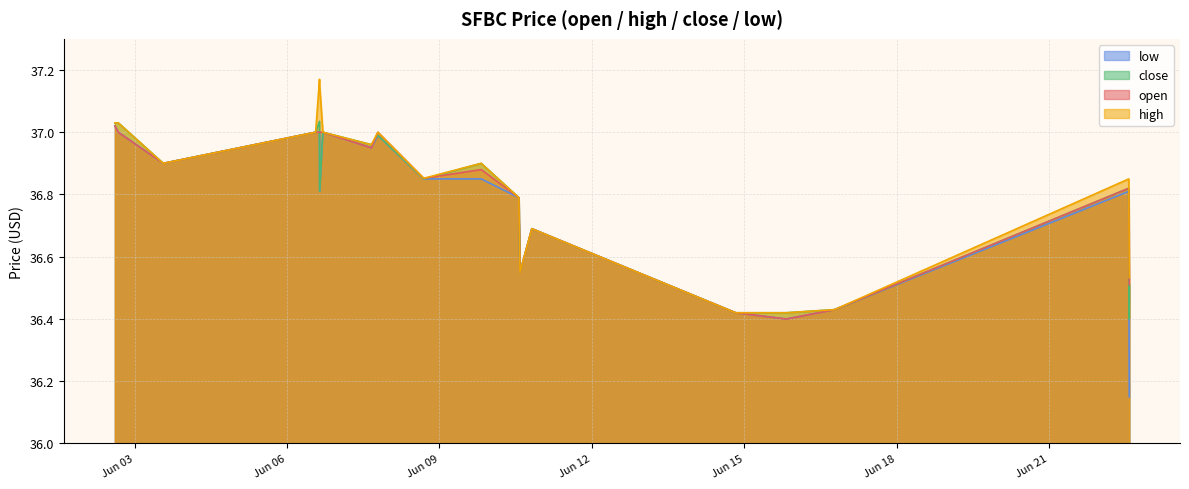

True or false: low and high intersect in this chart.

False